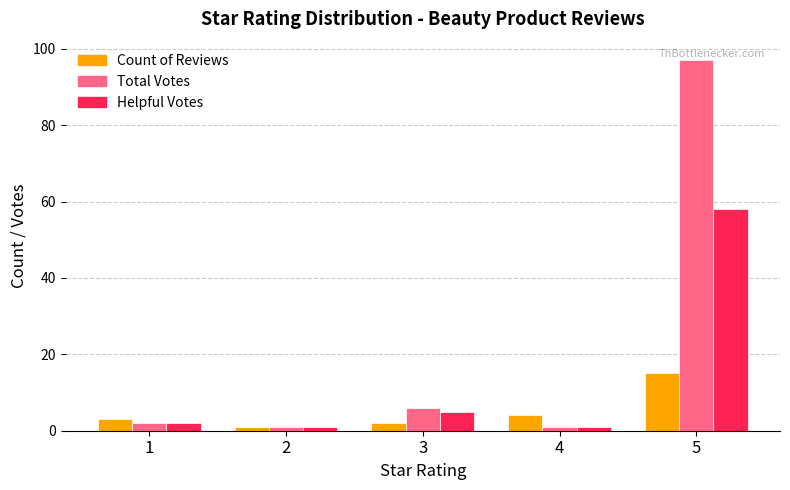

How many distinct data groups are displayed?

3